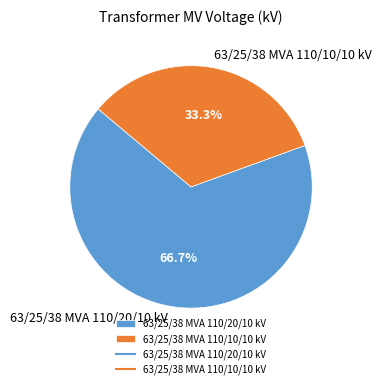

Is it true that 63/25/38 MVA 110/20/10 kV is 80% of the pie?

False